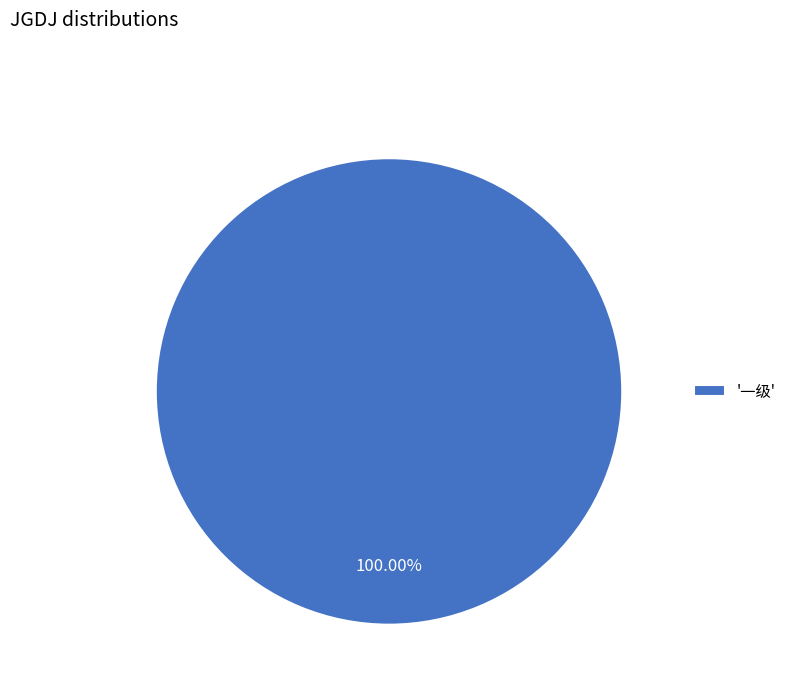

Rank the categories by value from lowest to highest.

'一级'